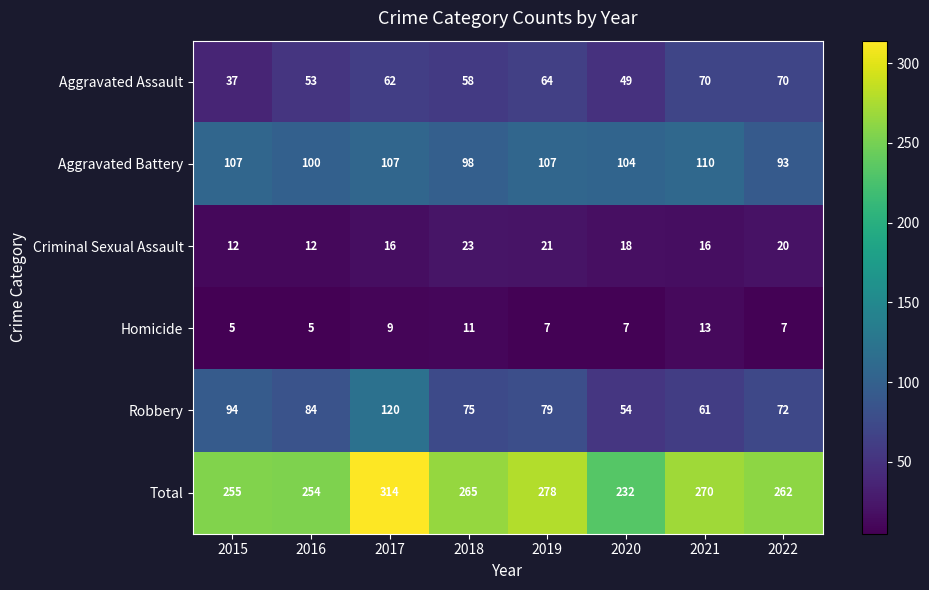

What is the difference between the Criminal Sexual Assault values at 2019 and 2017?

5